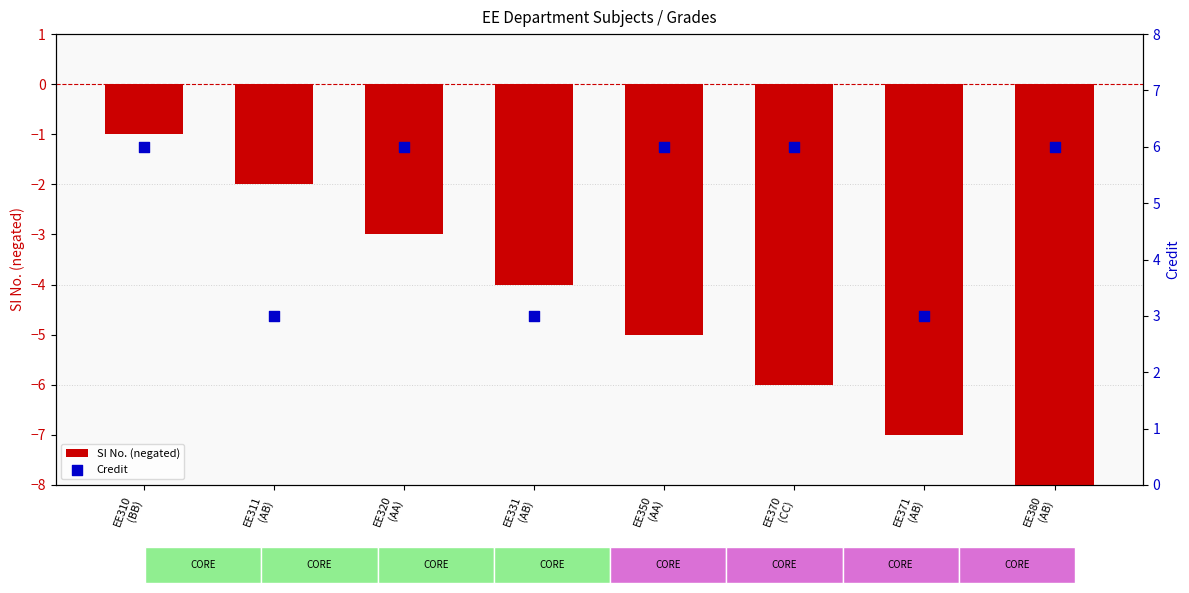

Which series has the largest total across all categories?

Credit